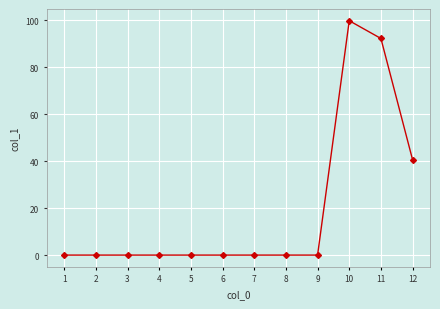

What is the difference between the values at 6 and 11?

92.3